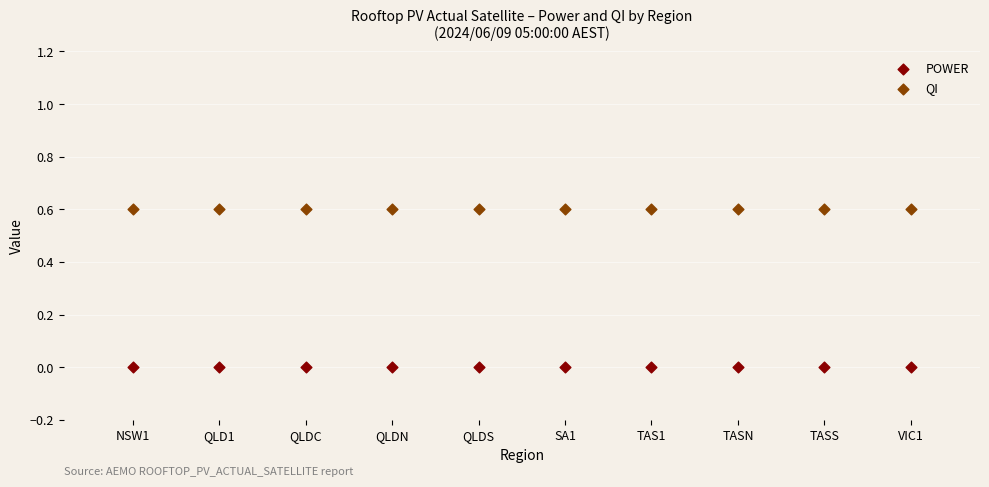

Which series contains the lowest Y value?

POWER